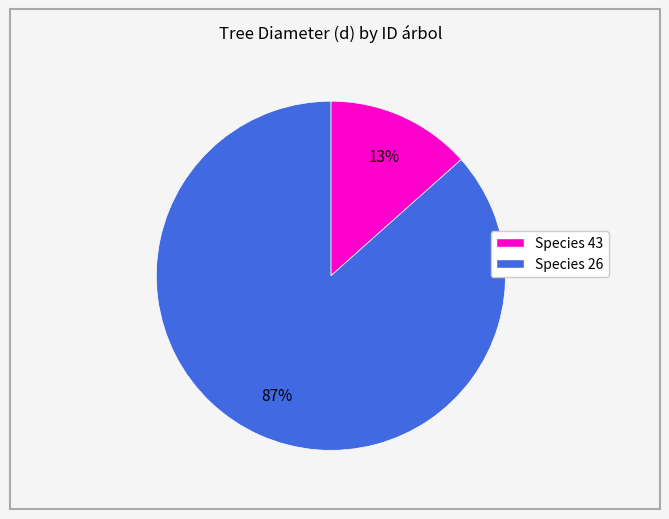

To the nearest percent, what is the average slice percentage?

50%